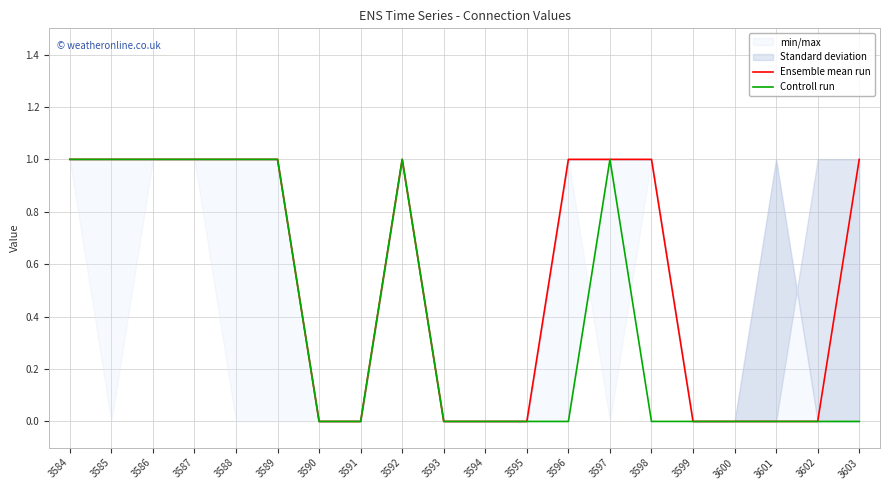

Reading right to left, transcribe all the data shown in this chart.

Ensemble mean run: 3603=1	3602=0	3601=0	3600=0	3599=0	3598=1	3597=1	3596=1	3595=0	3594=0	3593=0	3592=1	3591=0	3590=0	3589=1	3588=1	3587=1	3586=1	3585=1	3584=1
Controll run: 3603=0	3602=0	3601=0	3600=0	3599=0	3598=0	3597=1	3596=0	3595=0	3594=0	3593=0	3592=1	3591=0	3590=0	3589=1	3588=1	3587=1	3586=1	3585=1	3584=1